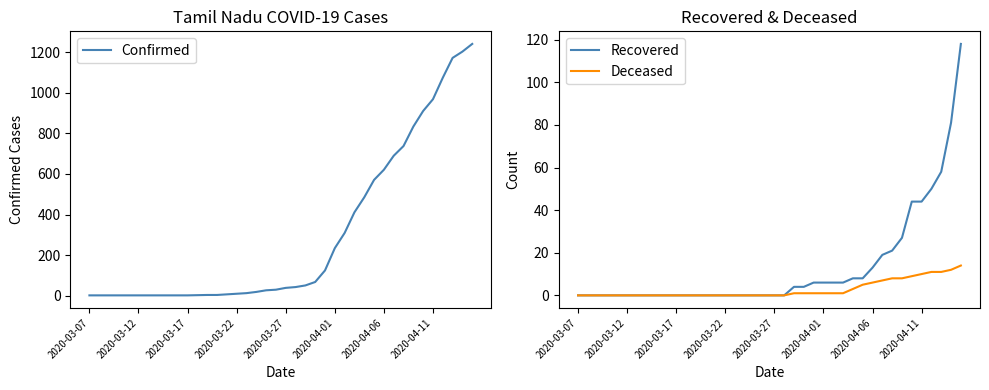

At 16, list the series in order from smallest to largest.

Recovered, Deceased, Confirmed